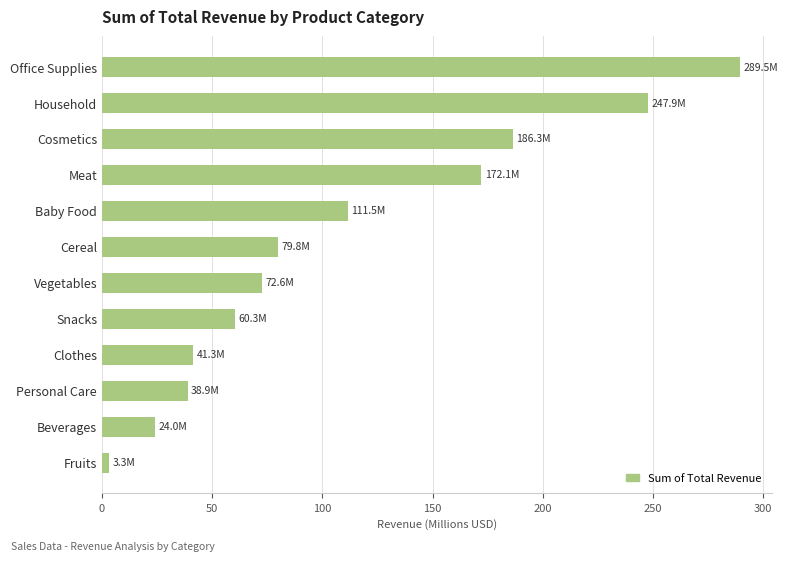

Reading top to bottom, what are all the values shown in this chart?

289.5	247.9	186.3	172.1	111.5	79.8	72.6	60.3	41.3	38.9	24.0	3.3